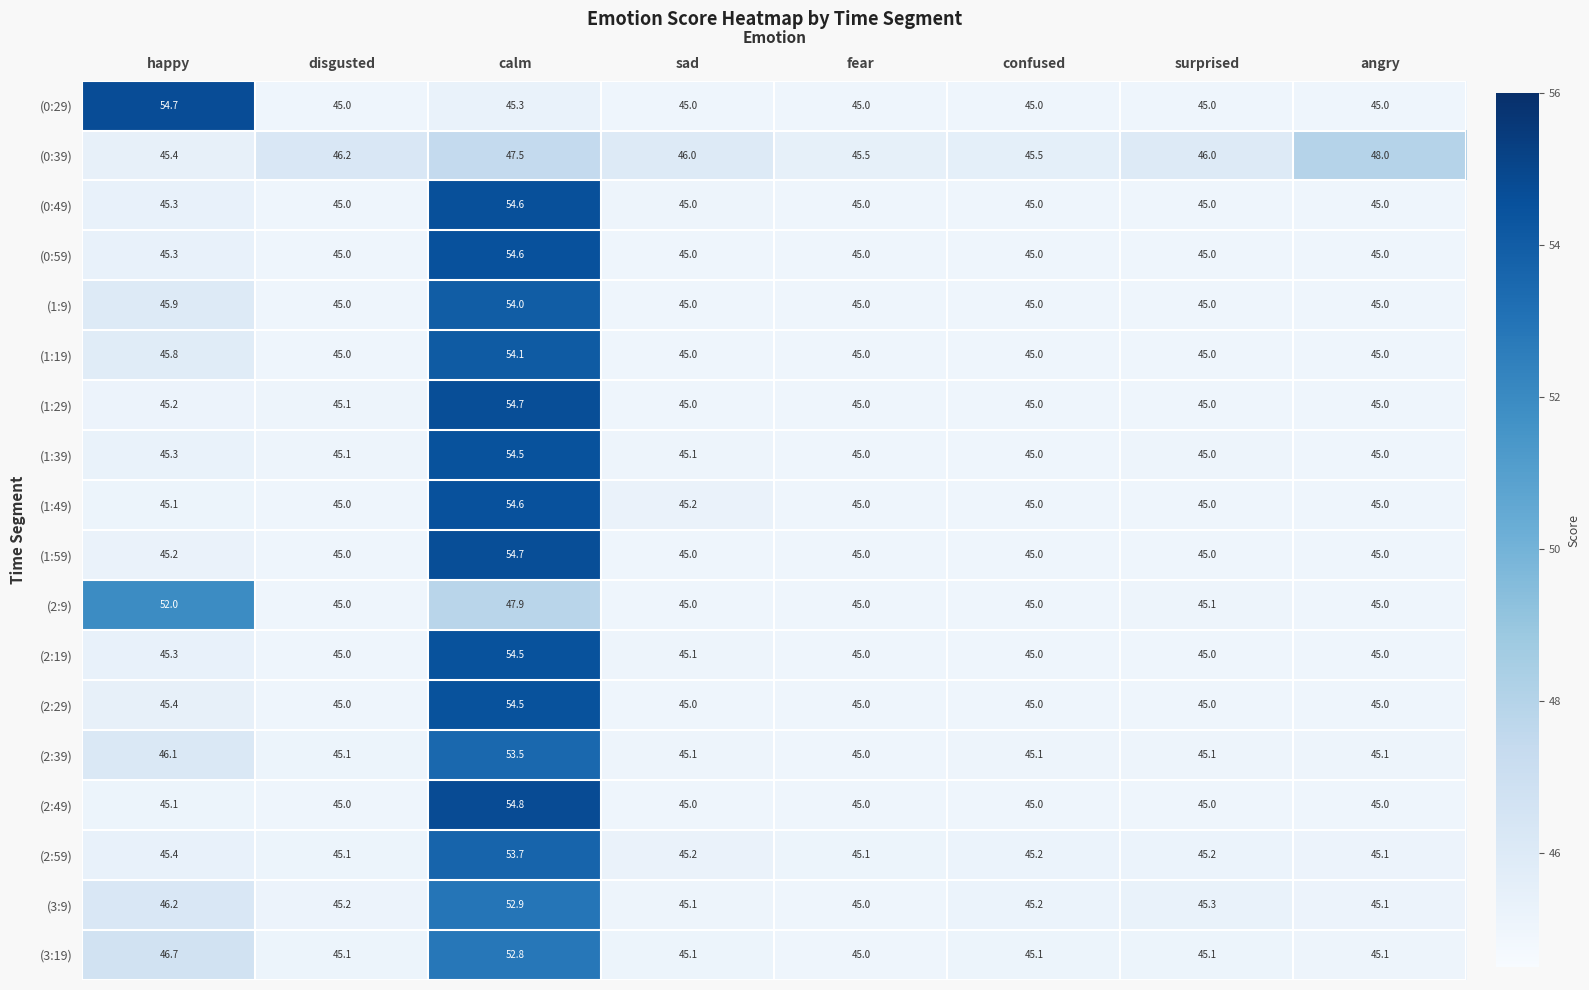

What is the total value across all series at sad?

811.9